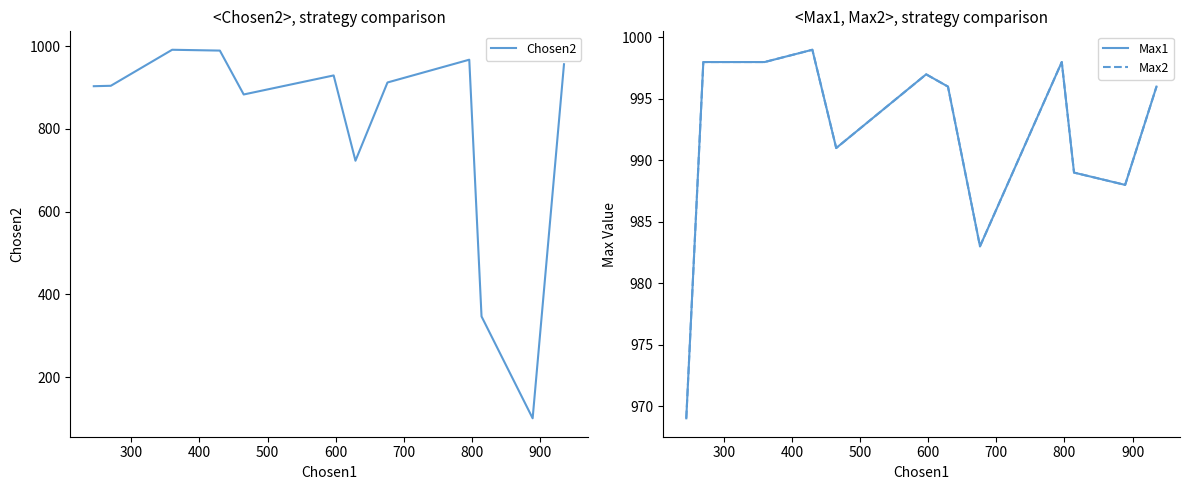

Count the number of categories in the chart.

12